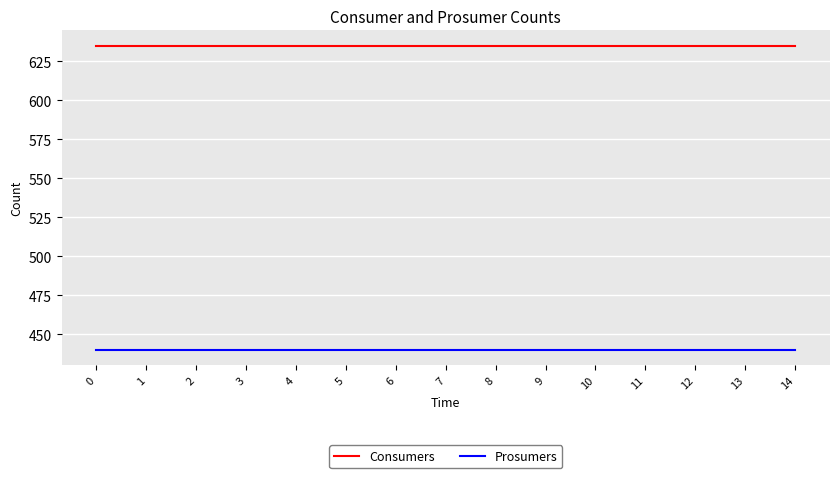

Reading right to left, transcribe all the data shown in this chart.

Consumers: 14=635	13=635	12=635	11=635	10=635	9=635	8=635	7=635	6=635	5=635	4=635	3=635	2=635	1=635	0=635
Prosumers: 14=440	13=440	12=440	11=440	10=440	9=440	8=440	7=440	6=440	5=440	4=440	3=440	2=440	1=440	0=440